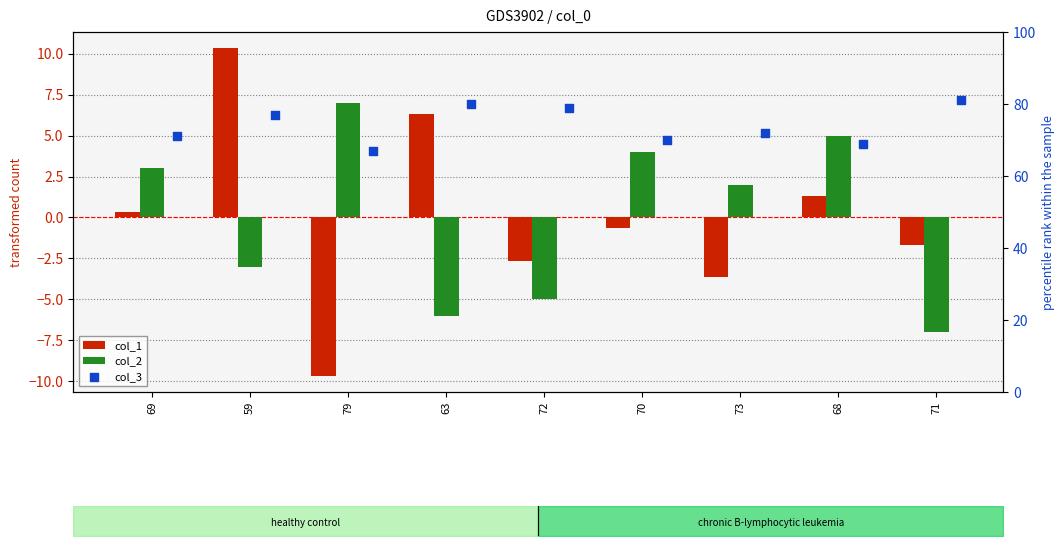

Which series has the largest total across all categories?

col_3